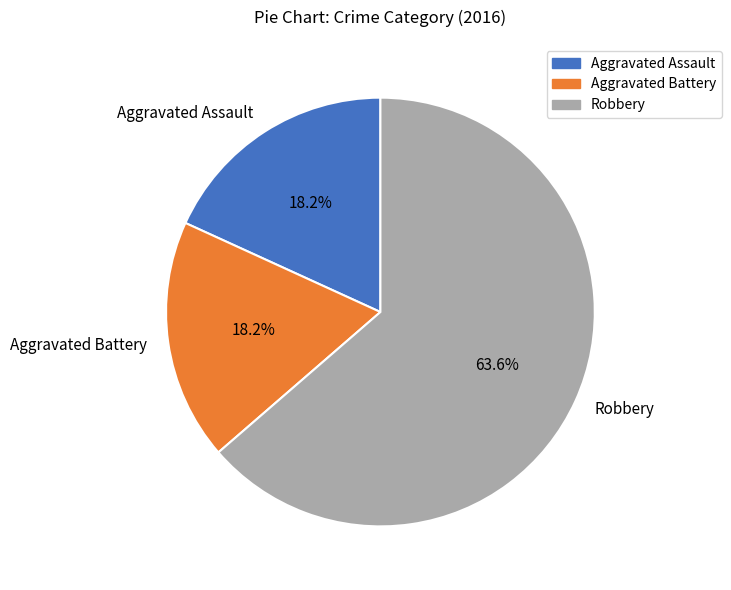

Count the number of slices in the pie.

3